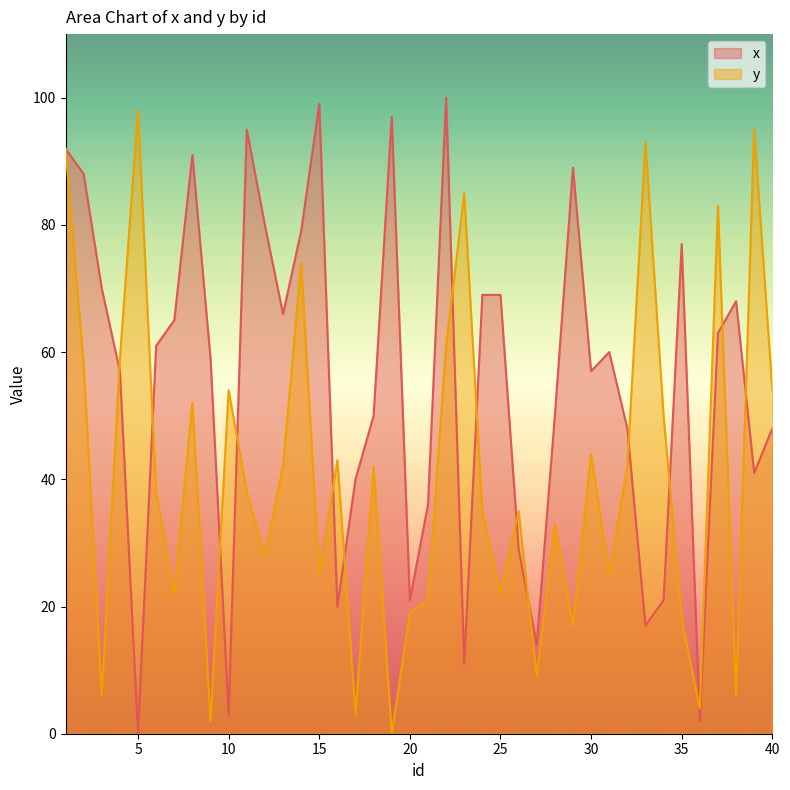

Between 39 and 11, which is larger?

11